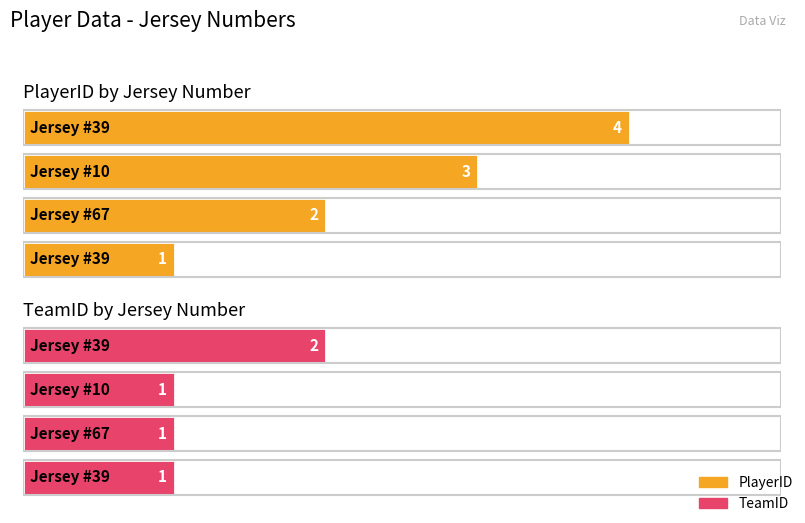

Which series has the largest total across all categories?

PlayerID